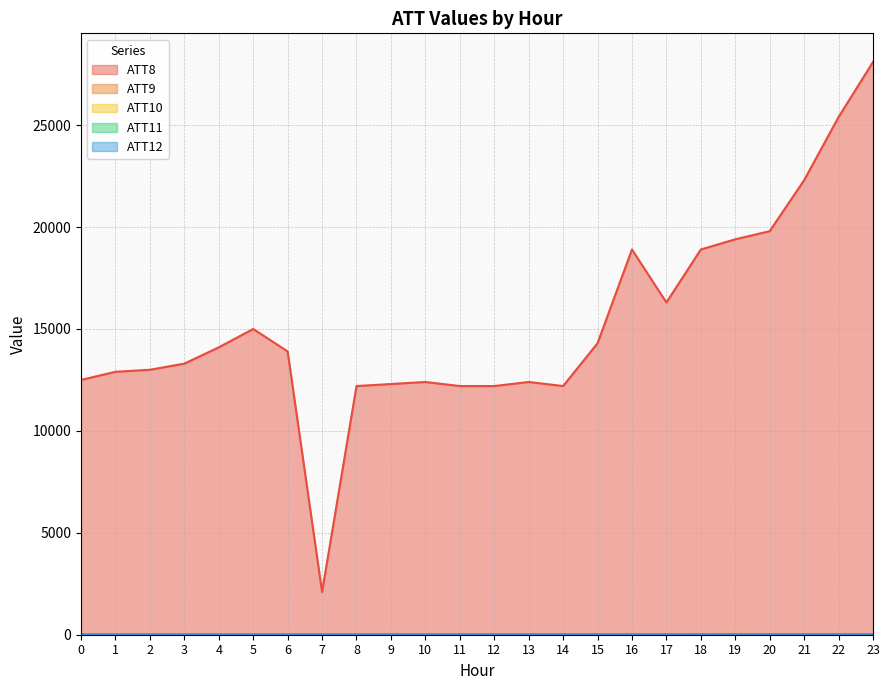

What is the difference between the maximum and second lowest values in the ATT8 series?

15900.0